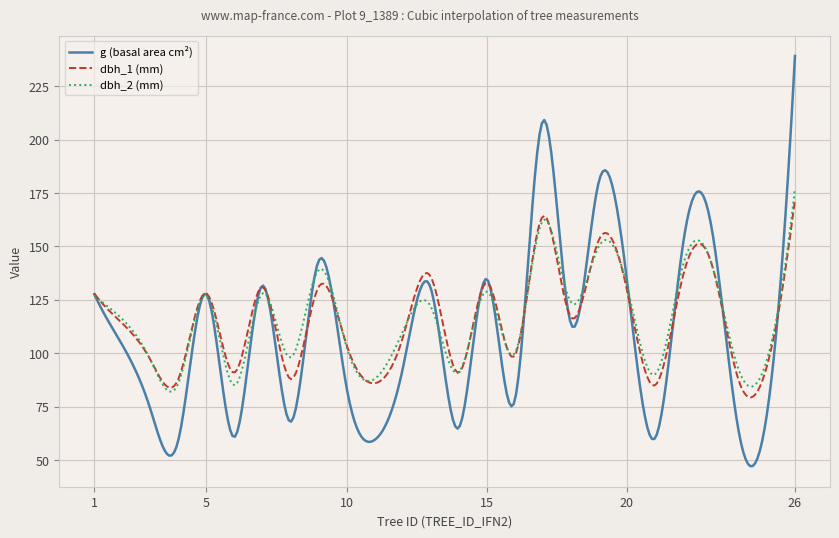

What is the maximum value for g (basal area cm²)?

239.2